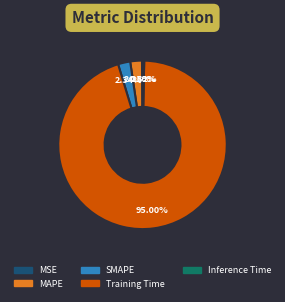

Is there any slice that represents more than half of the pie?

Yes